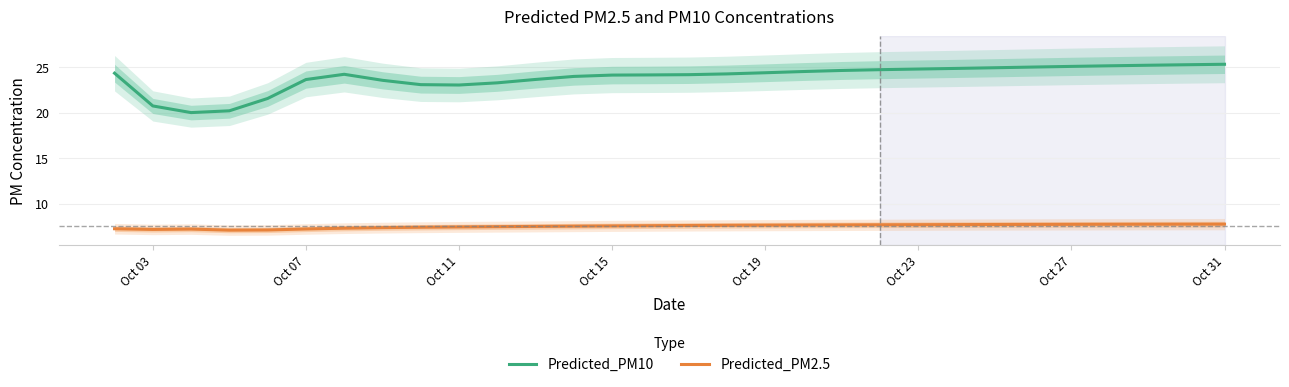

True or false: Predicted_PM2.5 and Predicted_PM10 intersect in this chart.

False